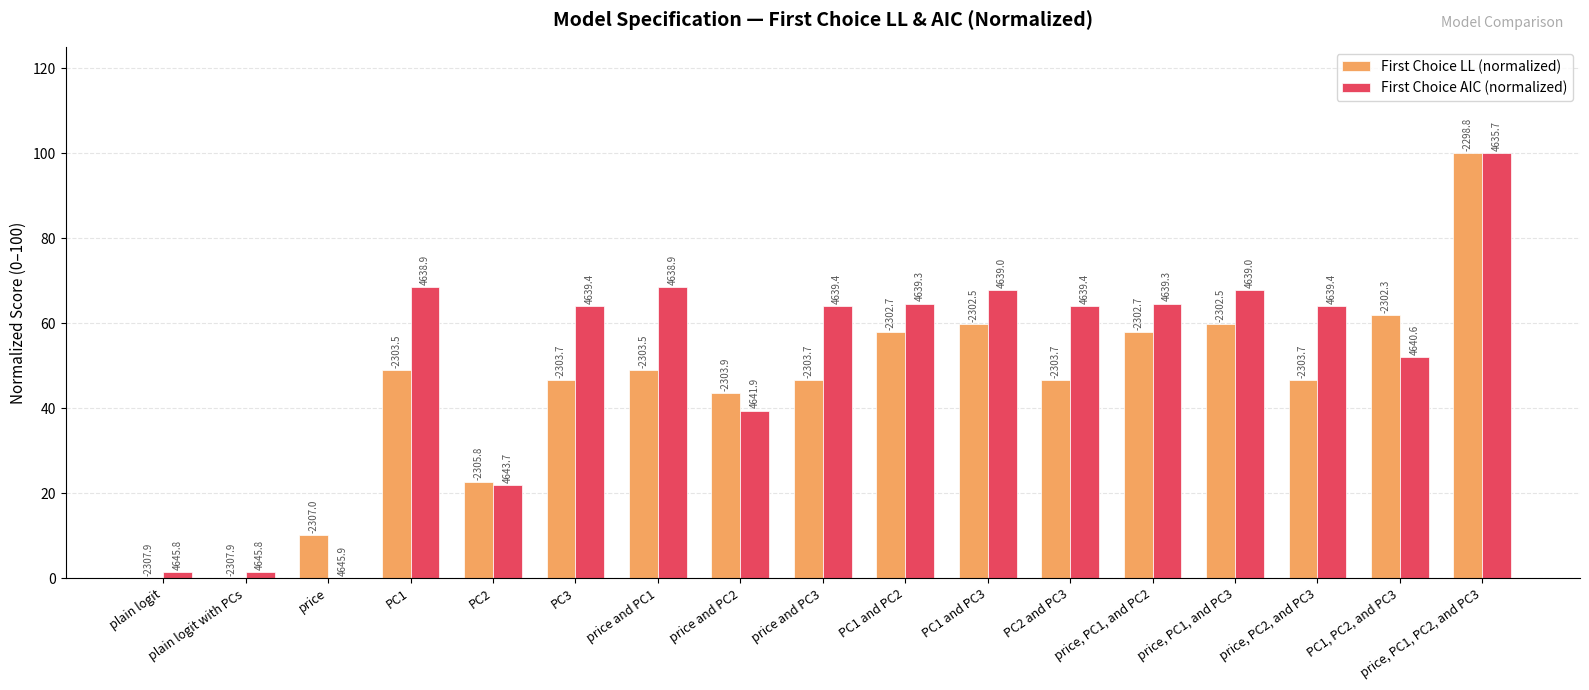

What position from the right is price, PC1, and PC2?

5